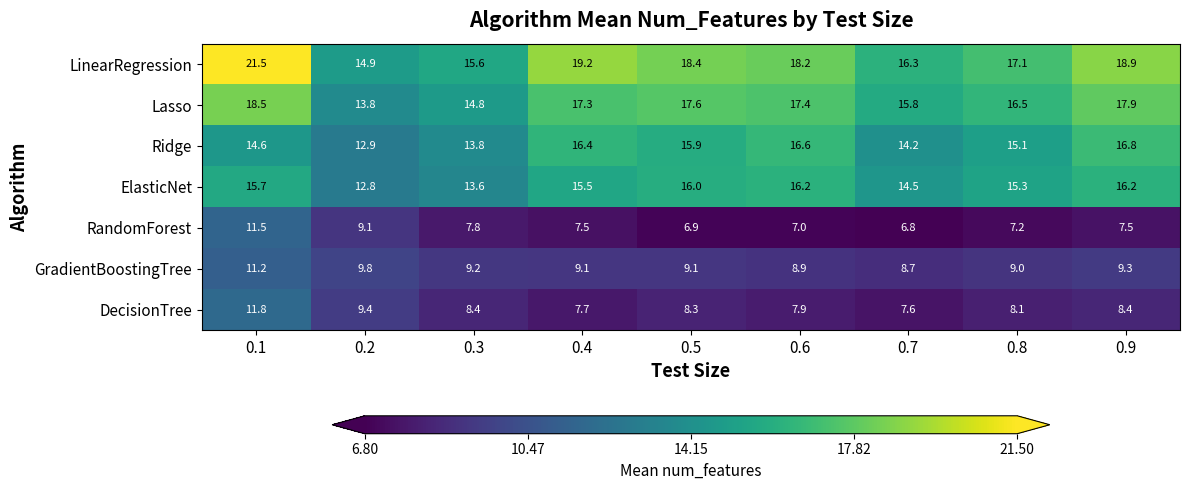

Rank the series at 0.8 from lowest to highest value.

RandomForest, DecisionTree, GradientBoostingTree, Ridge, ElasticNet, Lasso, LinearRegression